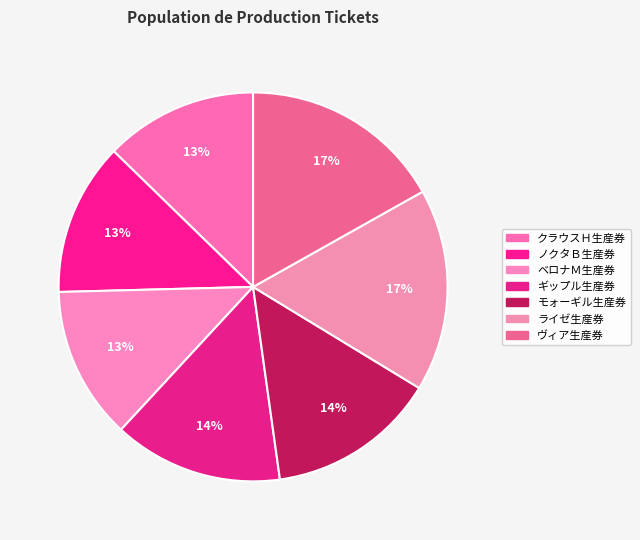

The ノクタＢ生産券 slice represents 13% of the pie. True or false?

True